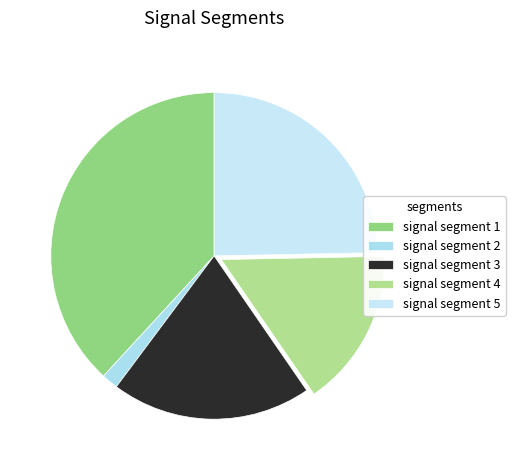

How many segments does this pie chart have?

5